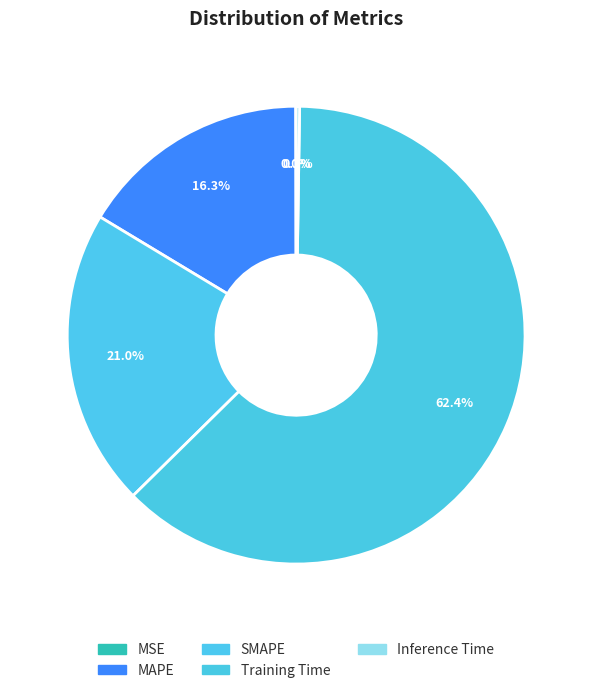

What is the largest slice in the pie chart?

Training Time